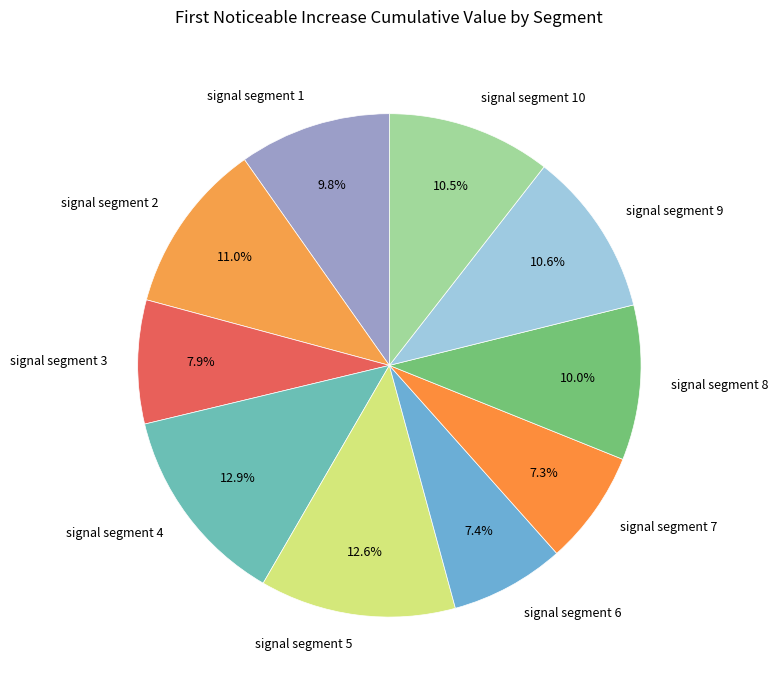

Is there any slice that represents more than half of the pie?

No